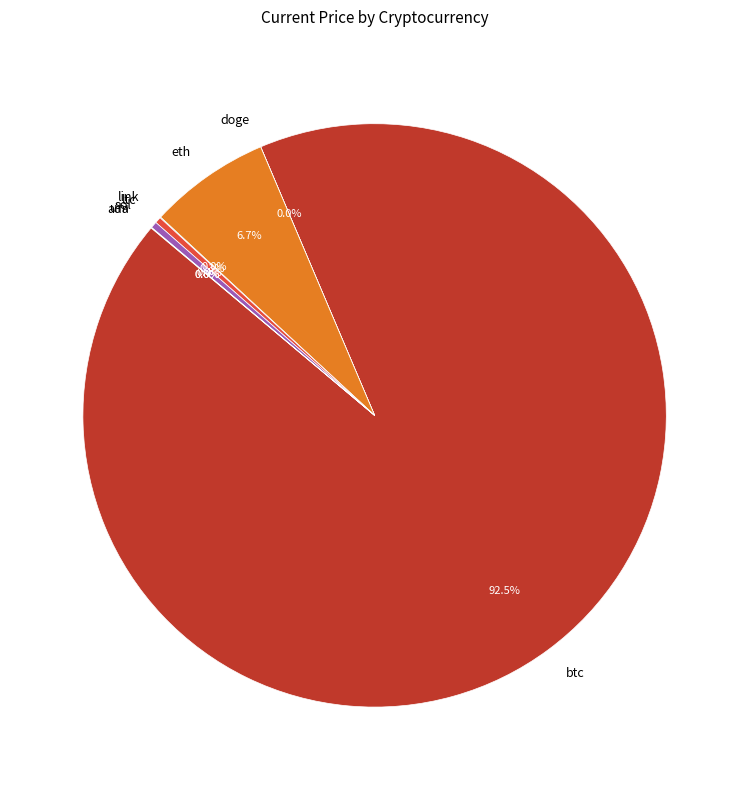

How much of the chart is everything except eth?

93.3%